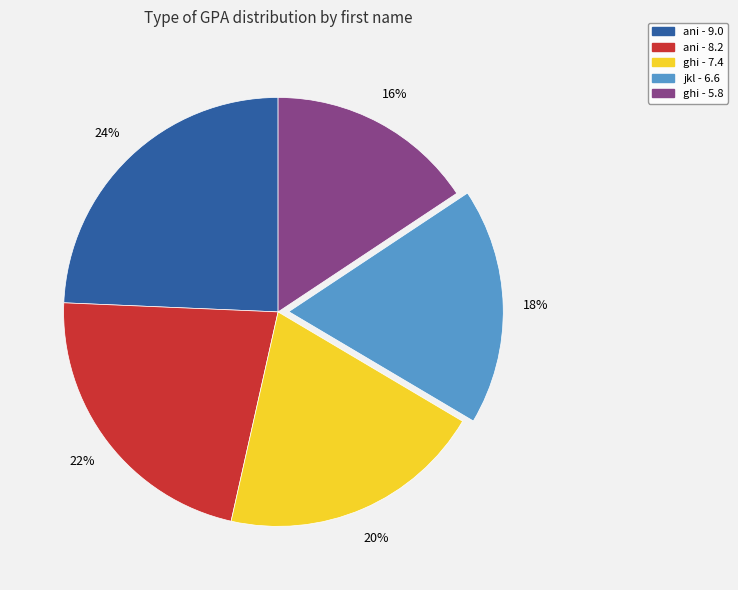

Rank the categories by value from highest to lowest.

ani - 9.0, ani - 8.2, ghi - 7.4, jkl - 6.6, ghi - 5.8